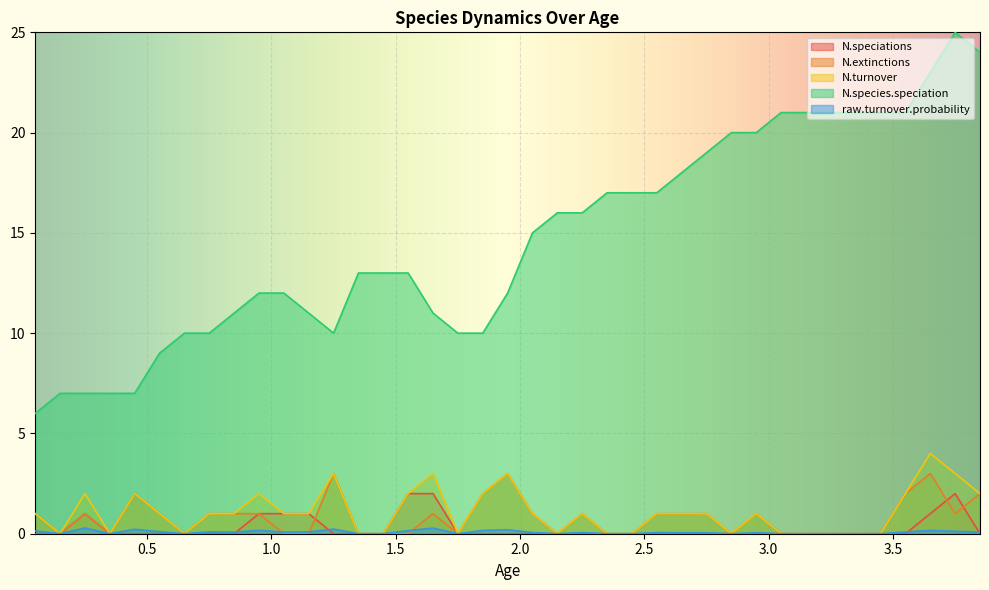

At which category does the chart reach its peak across all series?

3.75